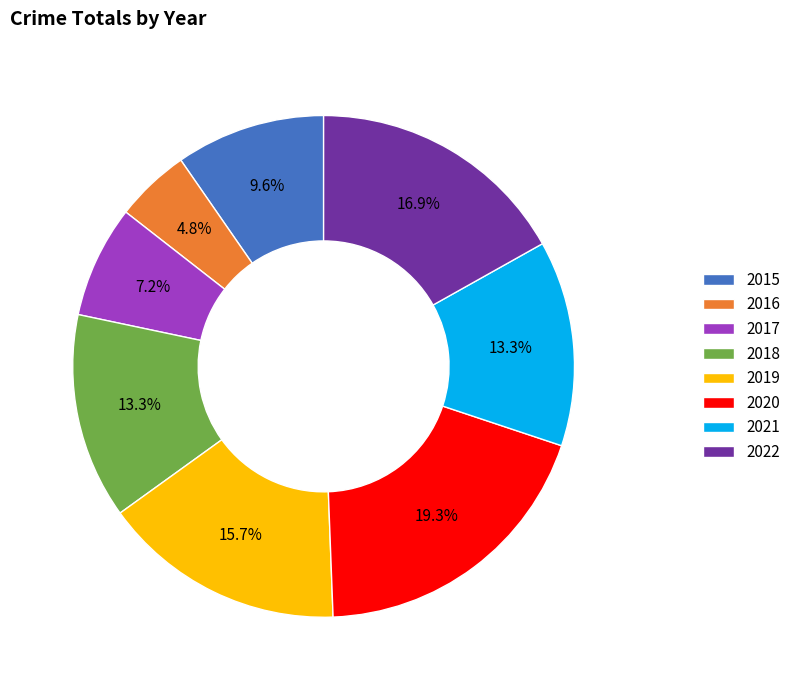

Which slice is the largest?

2020